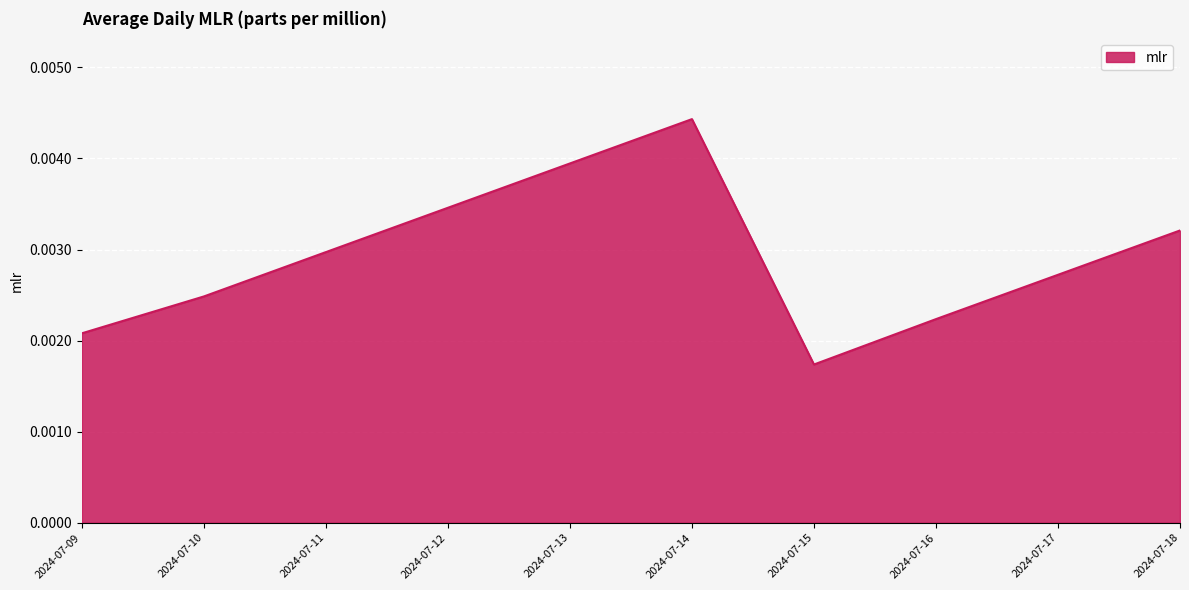

Rank the categories by value from lowest to highest.

2024-07-15, 2024-07-09, 2024-07-16, 2024-07-10, 2024-07-17, 2024-07-11, 2024-07-18, 2024-07-12, 2024-07-13, 2024-07-14